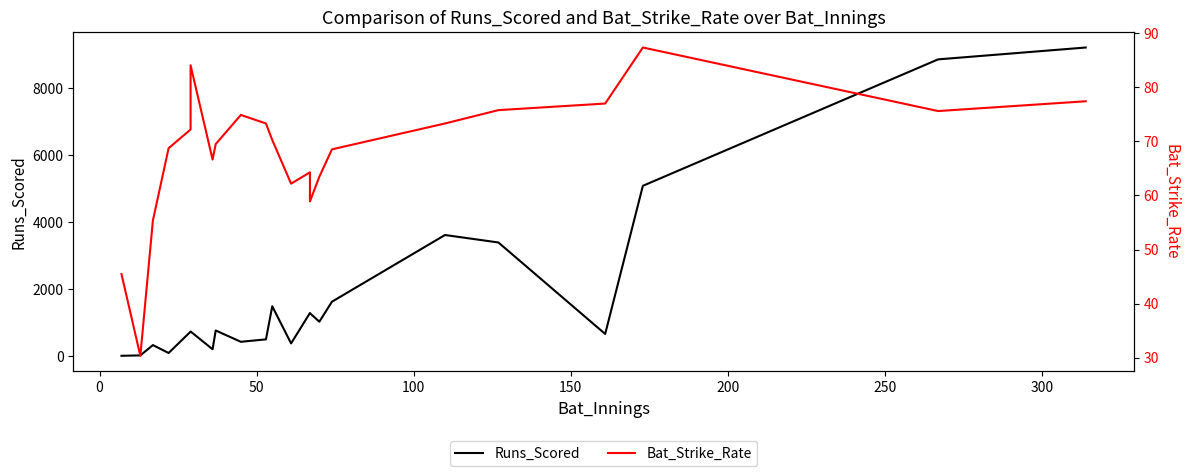

Which series has the largest total across all categories?

Runs_Scored